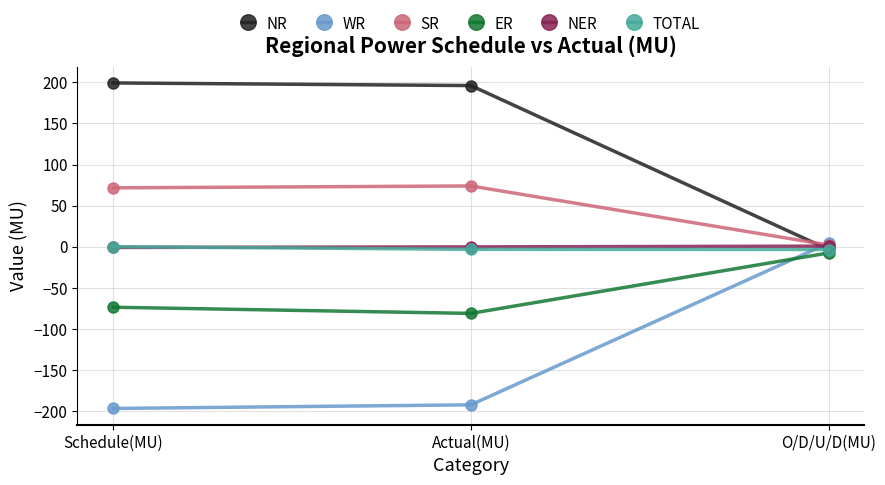

Which series has the largest total across all categories?

NR